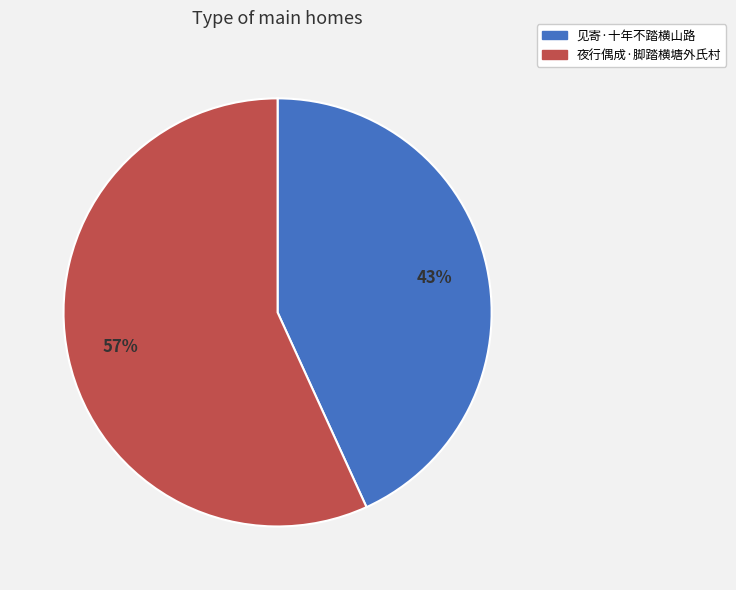

Between 见寄·十年不踏横山路 and 夜行偶成·脚踏横塘外氏村, which is larger?

夜行偶成·脚踏横塘外氏村